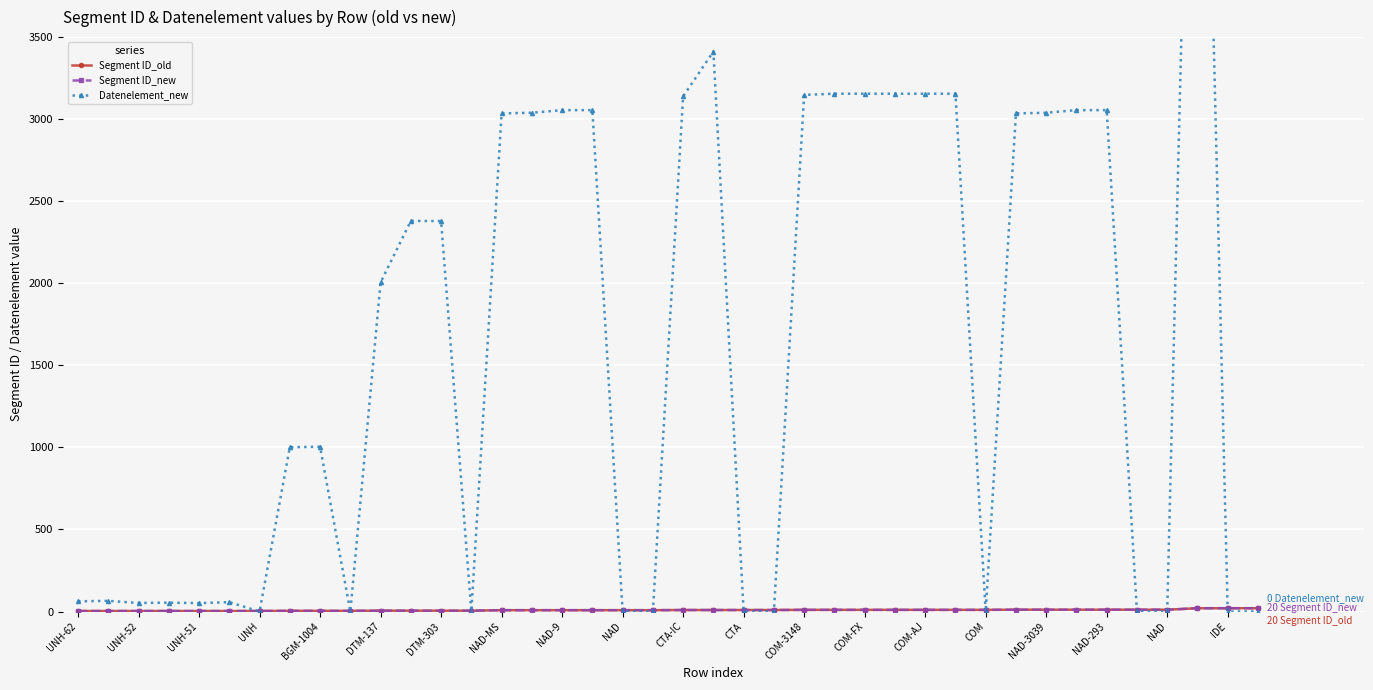

What are all the series names shown in the legend?

Segment ID_old, Segment ID_new, Datenelement_new